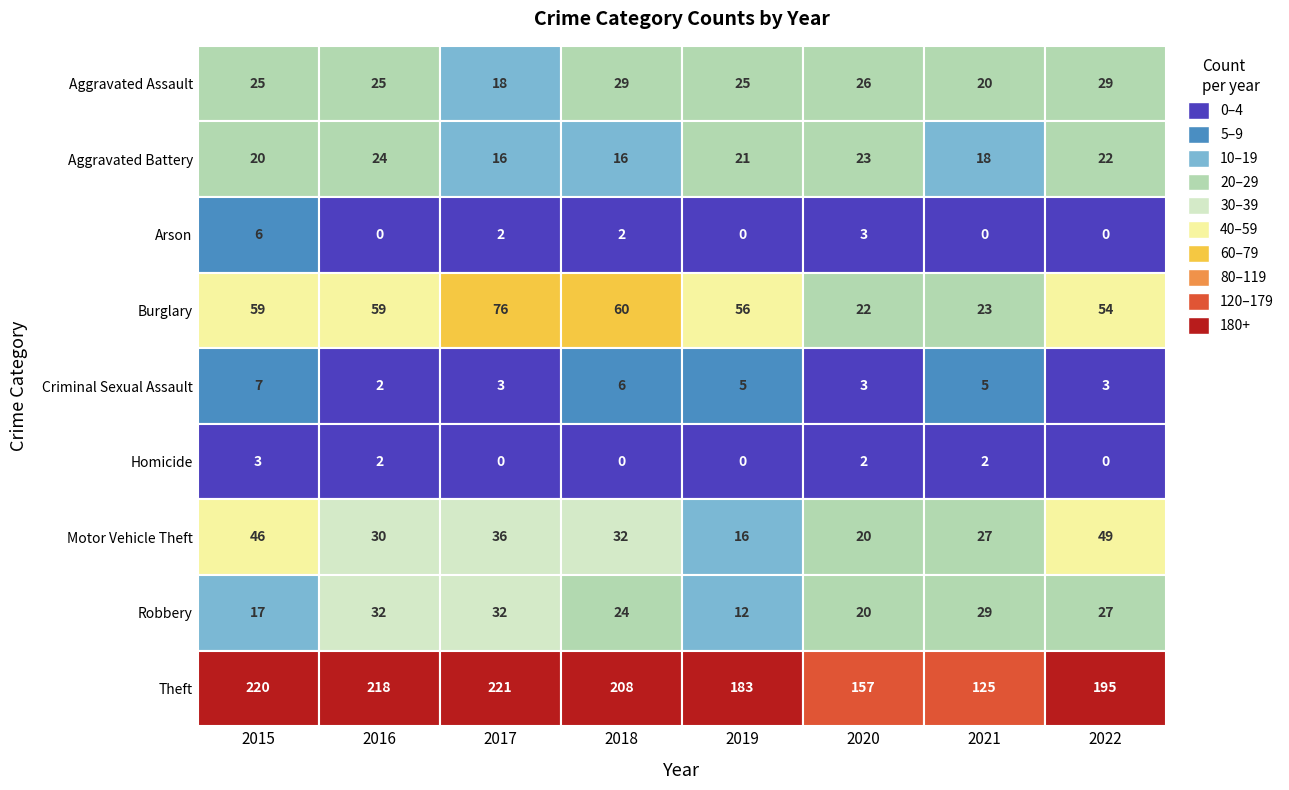

Which category has the lowest value across all series?

2016